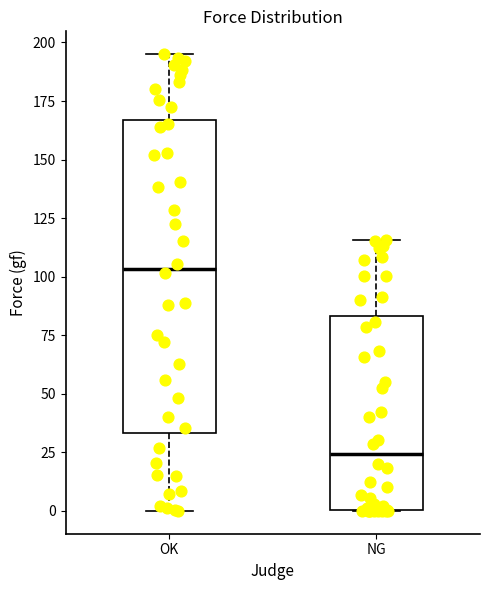

Reading left to right, read every box against the y-axis: the position of its median line, the range the box covers, and the ends of its whiskers. The values are not printed on the chart, so give them approximately, as read against the axis.

OK: median 105, box 35 to 165, whiskers 0 to 195
NG: median 25, box 0 to 85, whiskers 0 to 115